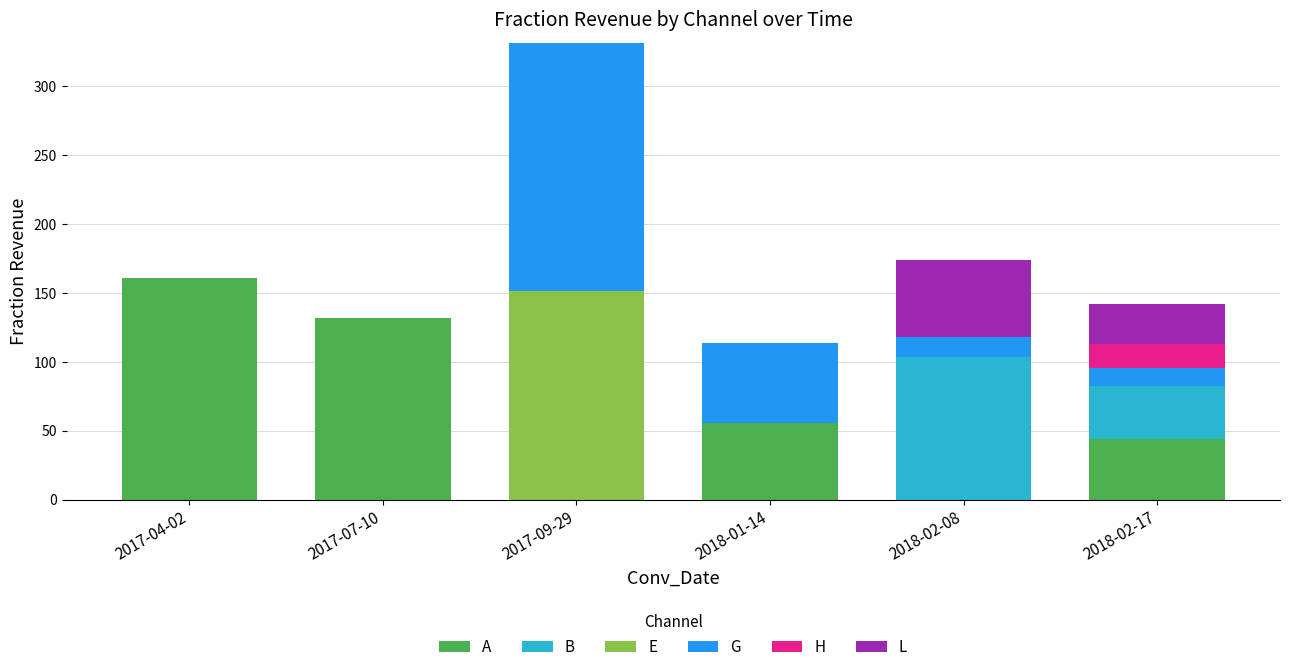

What is the highest value of the A series?

160.6